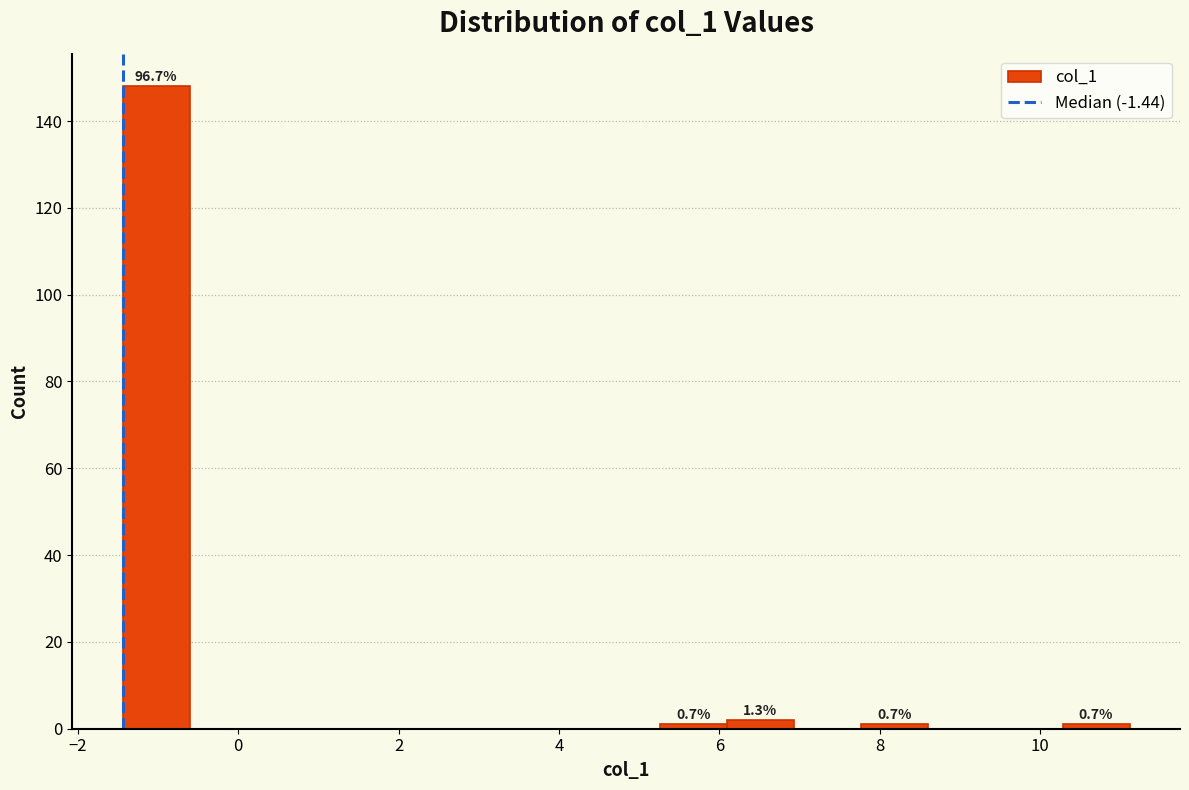

Which range on the x-axis has the tallest bar?

-1.4 to -0.6